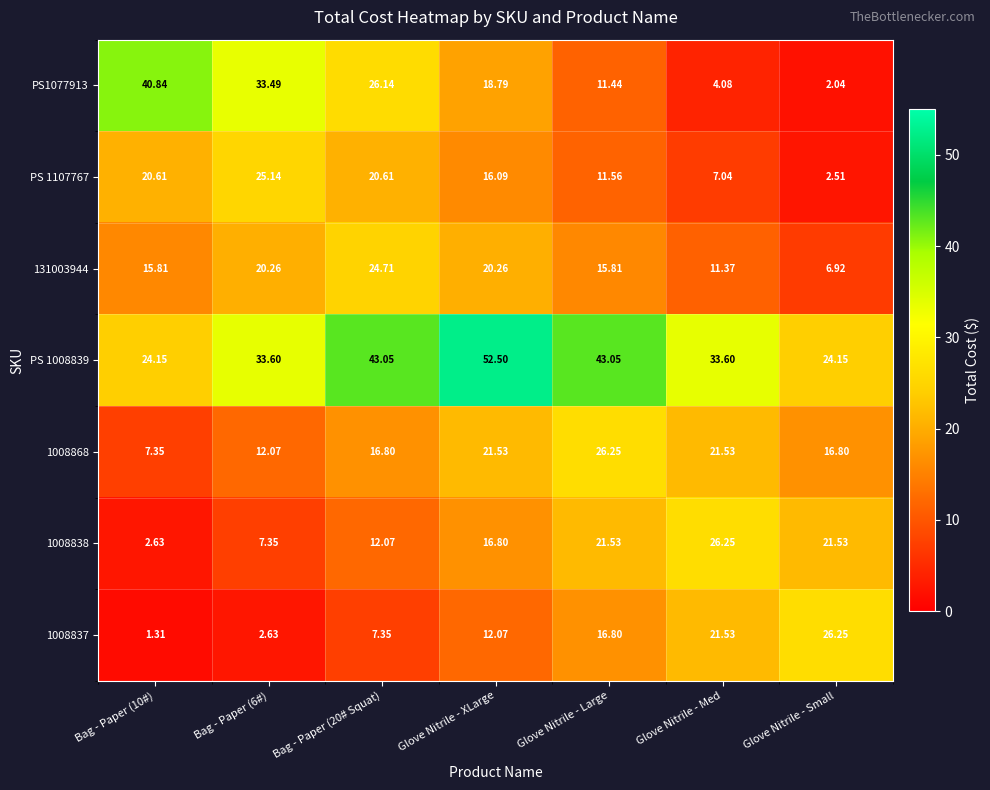

At which category does the chart reach its peak across all series?

Glove Nitrile - XLarge